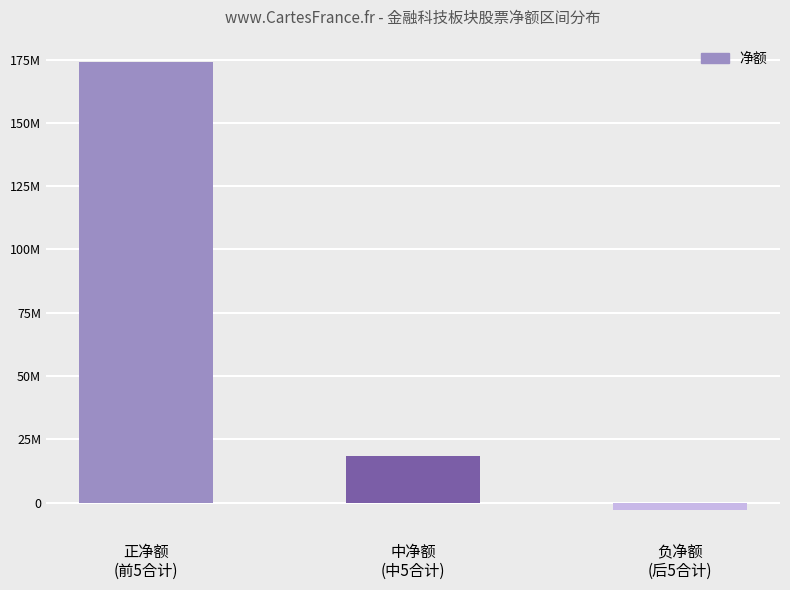

What is the label of the 2nd bar from the left?

中净额
(中5合计)